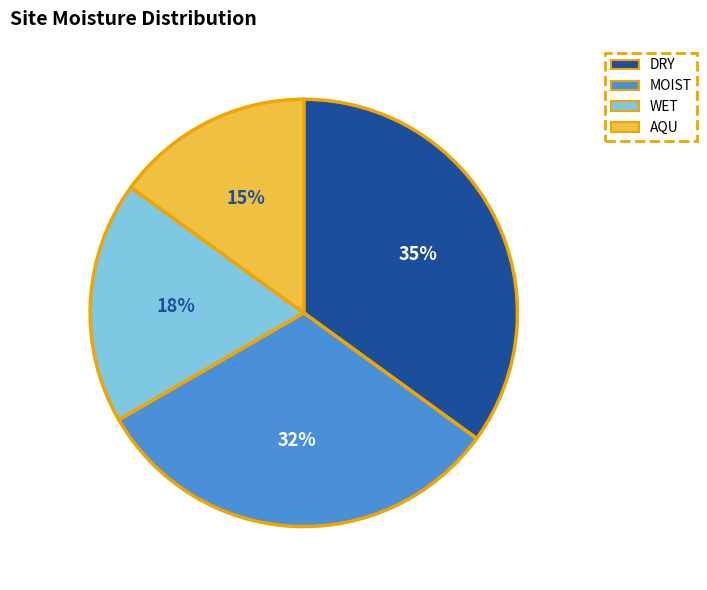

How many slices are in this pie chart?

4